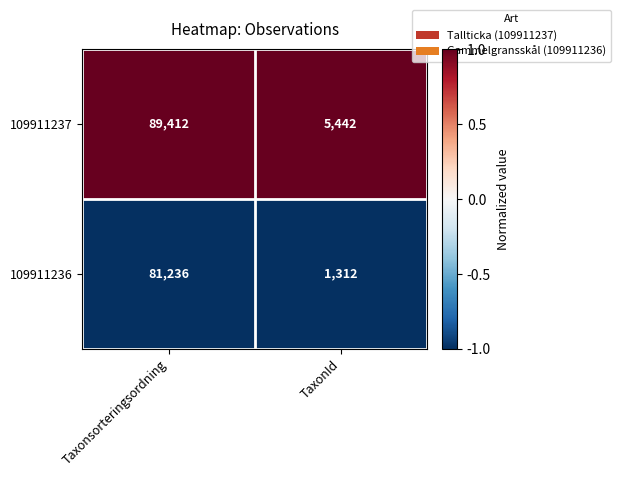

Reading left to right, list all the values displayed in this chart.

109911237: 89412	5442
109911236: 81236	1312